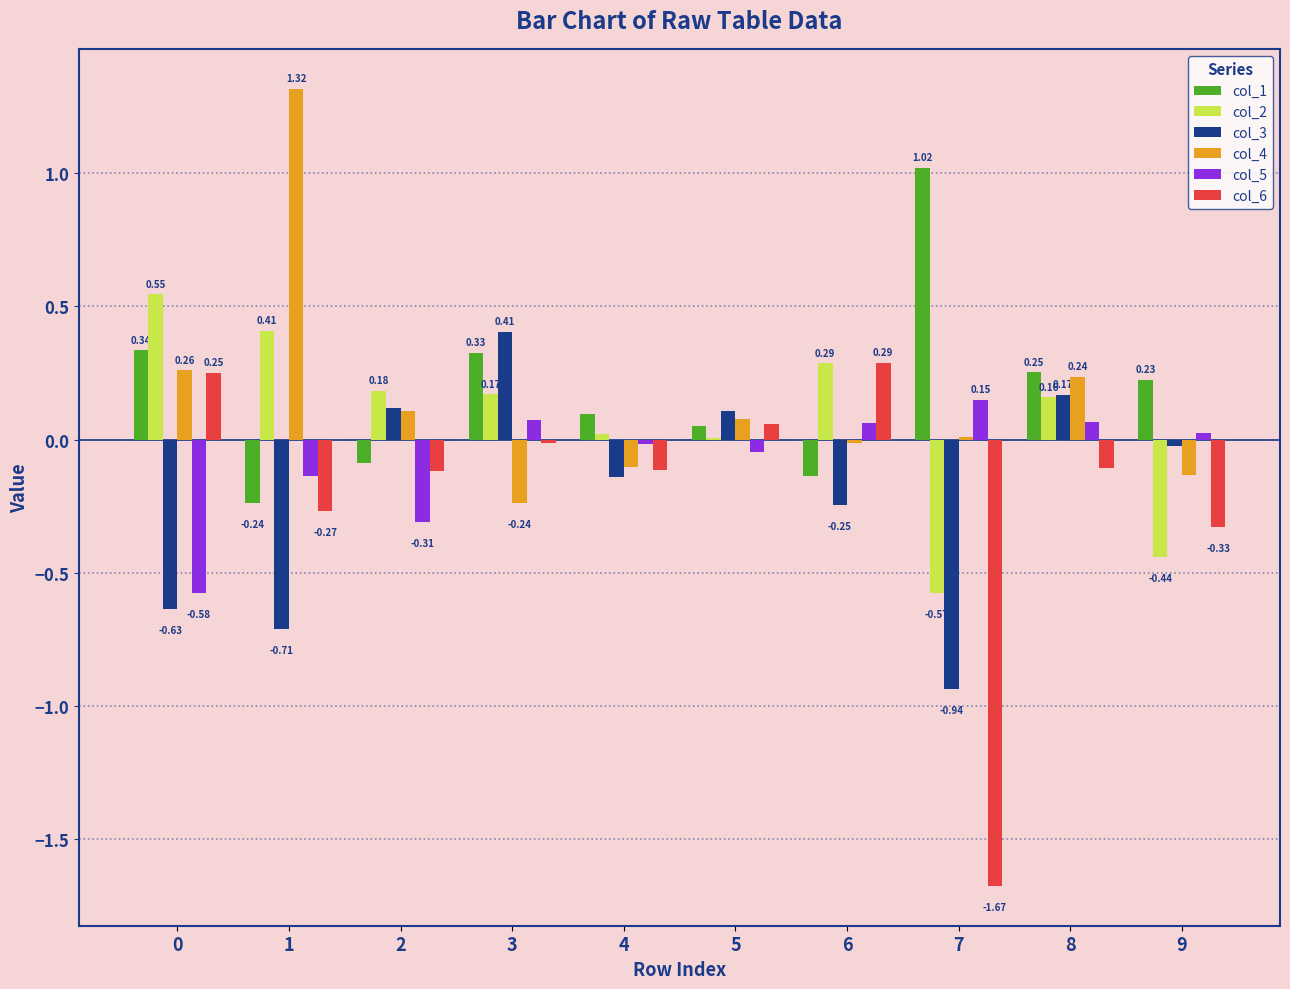

At which category is the sum across all series the highest?

8